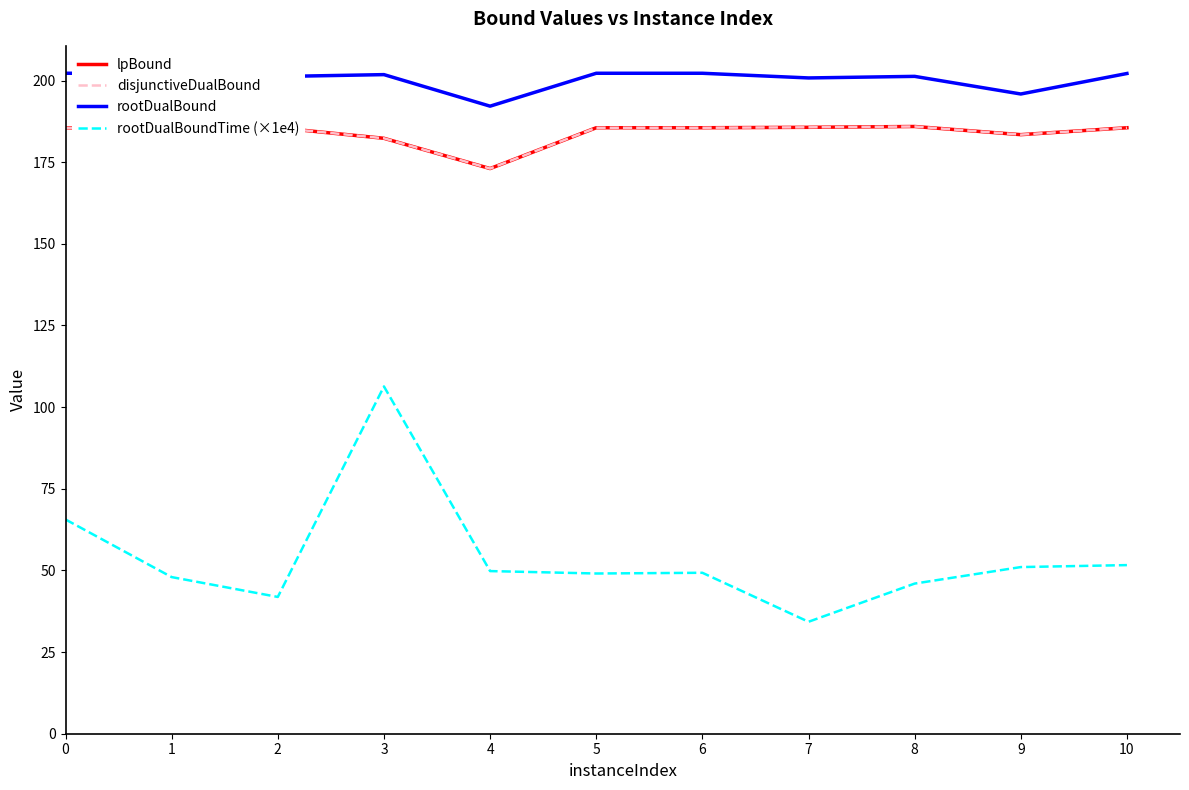

True or false: rootDualBoundTime (×1e4) and rootDualBound intersect in this chart.

False